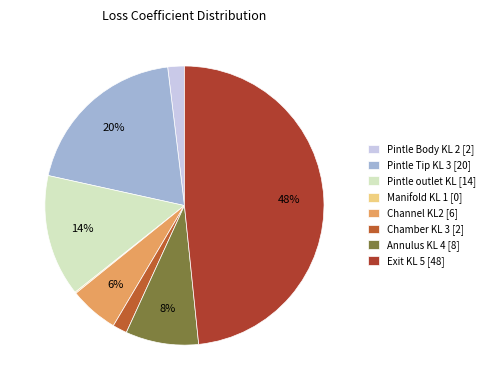

To the nearest percent, what is the combined percentage of Exit KL 5 and Manifold KL 1?

49%